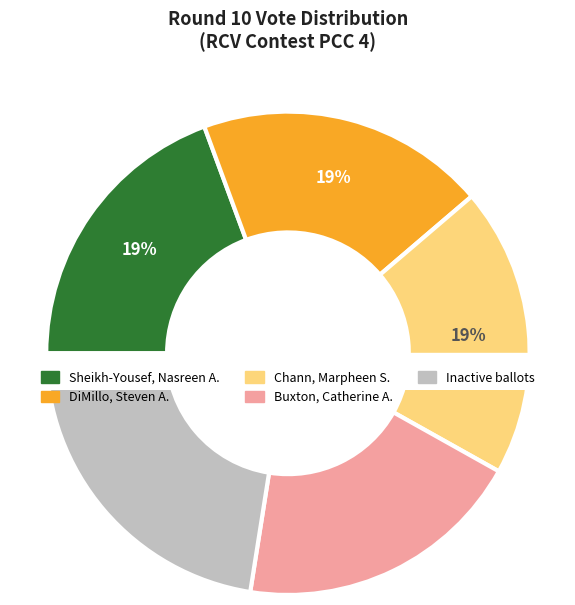

Combined, what portion of the pie is Inactive ballots and Sheikh-Yousef, Nasreen A.?

41.9%